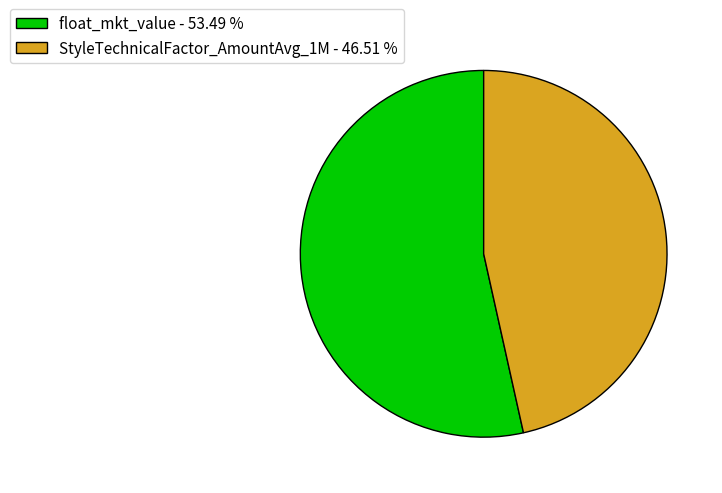

Between float_mkt_value - 53.49 % and StyleTechnicalFactor_AmountAvg_1M - 46.51 %, which is larger?

float_mkt_value - 53.49 %